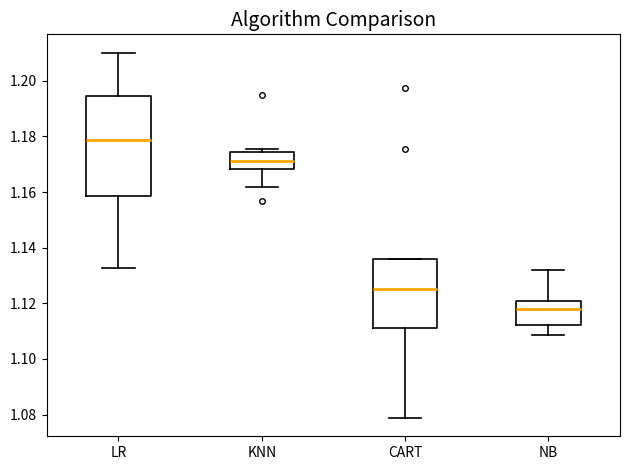

Reading left to right, read every box against the y-axis: the position of its median line, the range the box covers, and the ends of its whiskers. The values are not printed on the chart, so give them approximately, as read against the axis.

LR: median 1.178, box 1.158 to 1.194, whiskers 1.132 to 1.210
KNN: median 1.172, box 1.168 to 1.174, whiskers 1.162 to 1.176
CART: median 1.126, box 1.112 to 1.136, whiskers 1.078 to 1.136
NB: median 1.118, box 1.112 to 1.120, whiskers 1.108 to 1.132